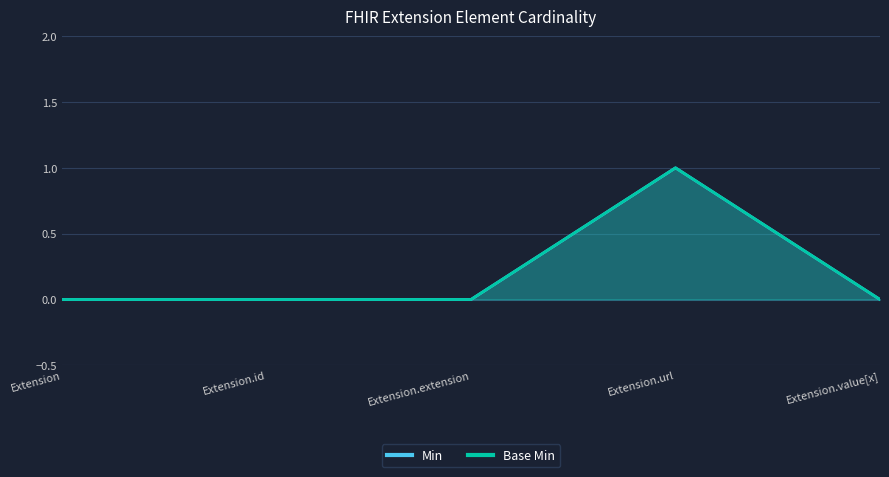

Reading left to right, list all the values displayed in this chart.

Min: Extension=0	Extension.id=0	Extension.extension=0	Extension.url=1	Extension.value[x]=0
Base Min: Extension=0	Extension.id=0	Extension.extension=0	Extension.url=1	Extension.value[x]=0